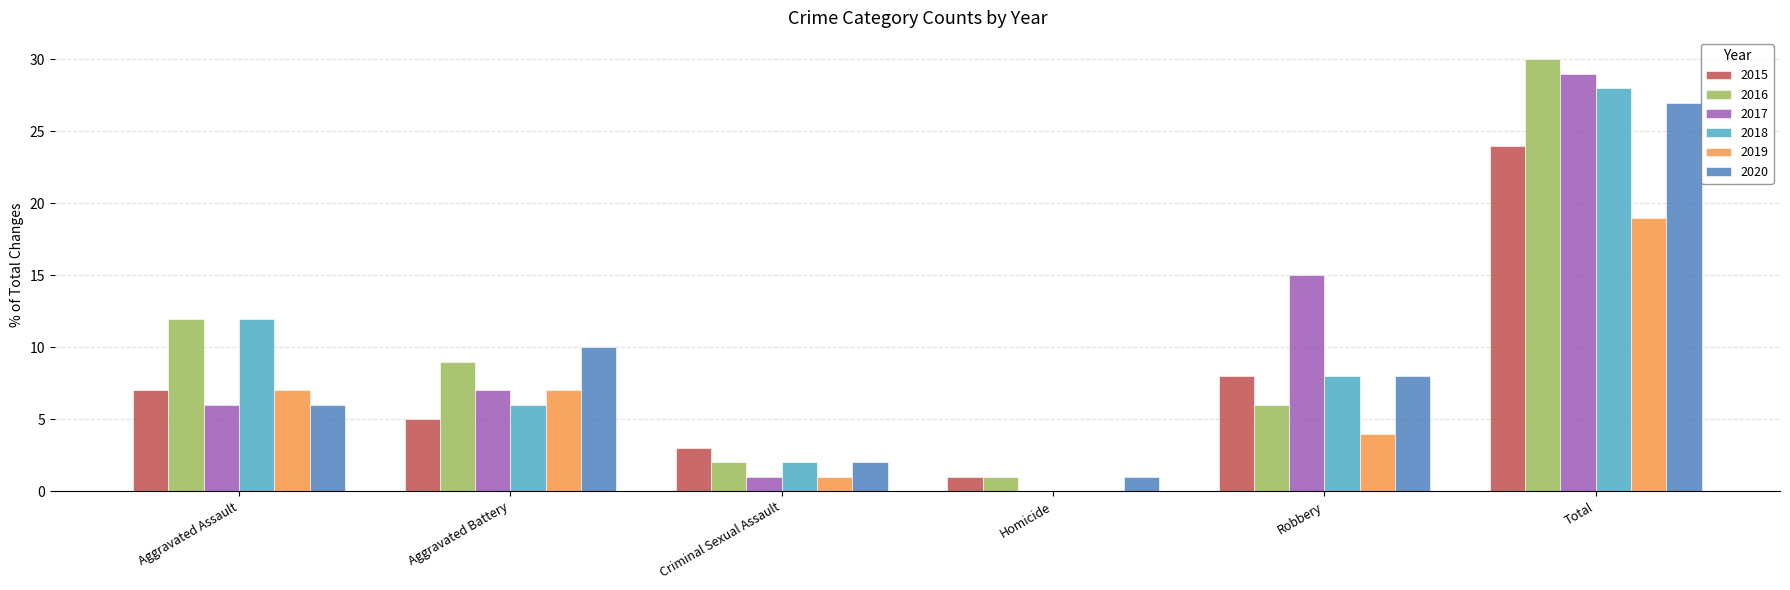

Which label corresponds to the largest value in the chart?

Total